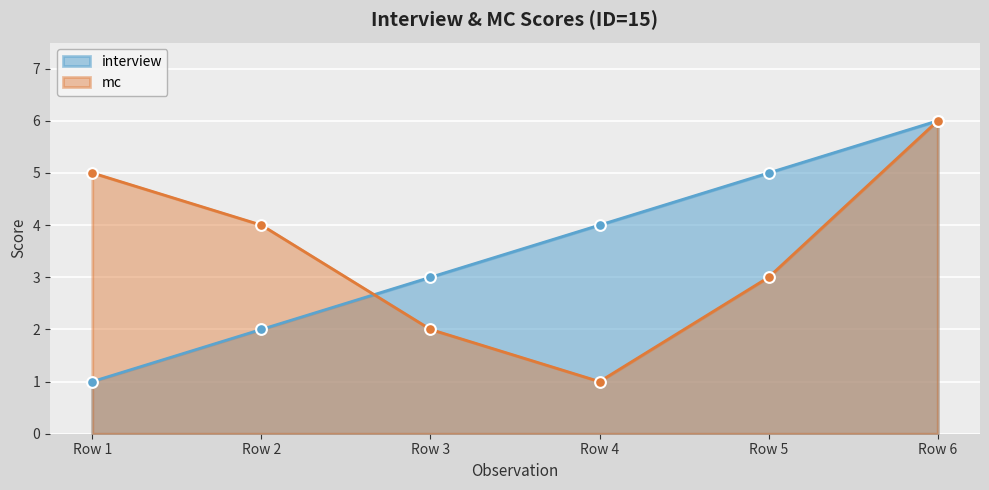

What is the total value across all series at Row 6?

12